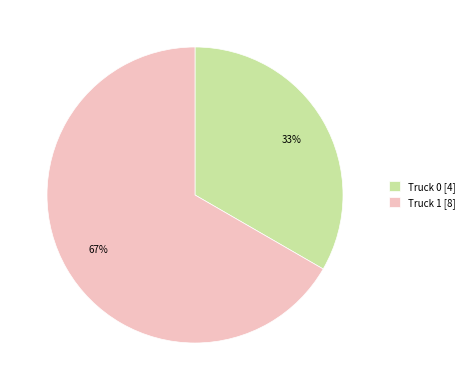

Which has a higher value, Truck 0 or Truck 1?

Truck 1